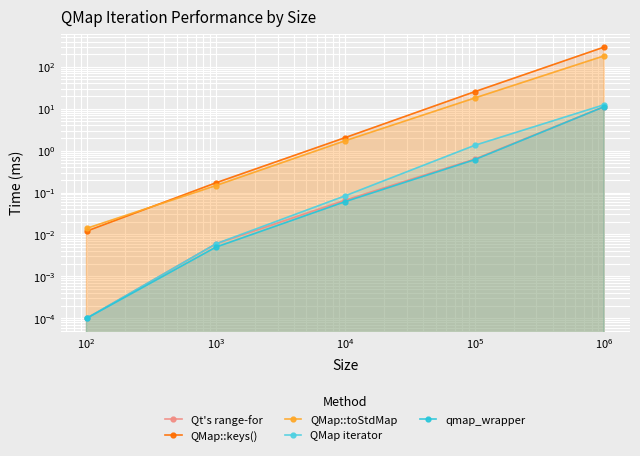

How many distinct data groups are displayed?

5